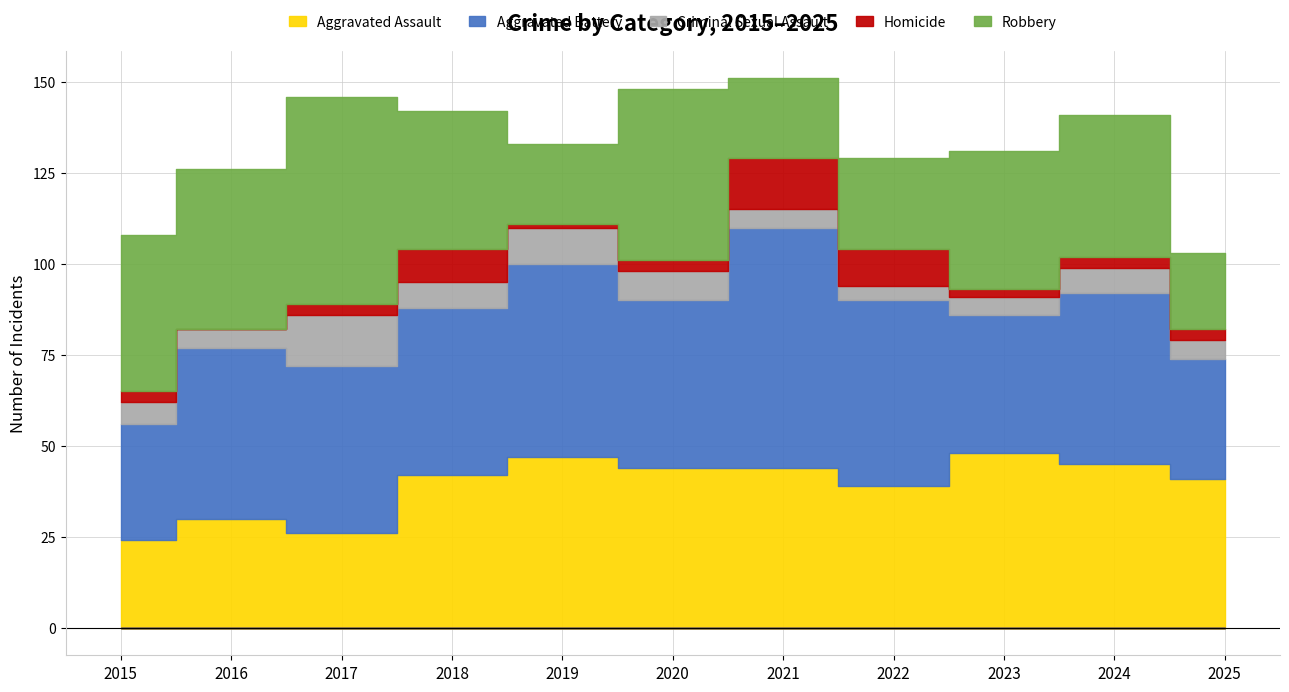

Does the chart have visible grid lines?

Yes